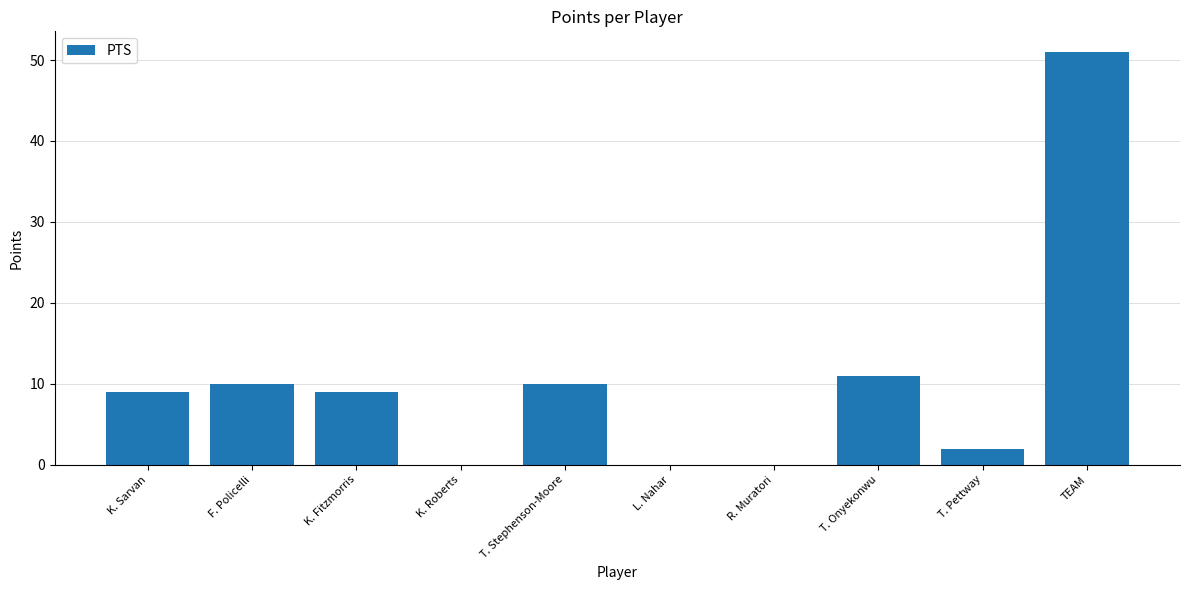

What is the change in value from F. Policelli to L. Nahar?

-10